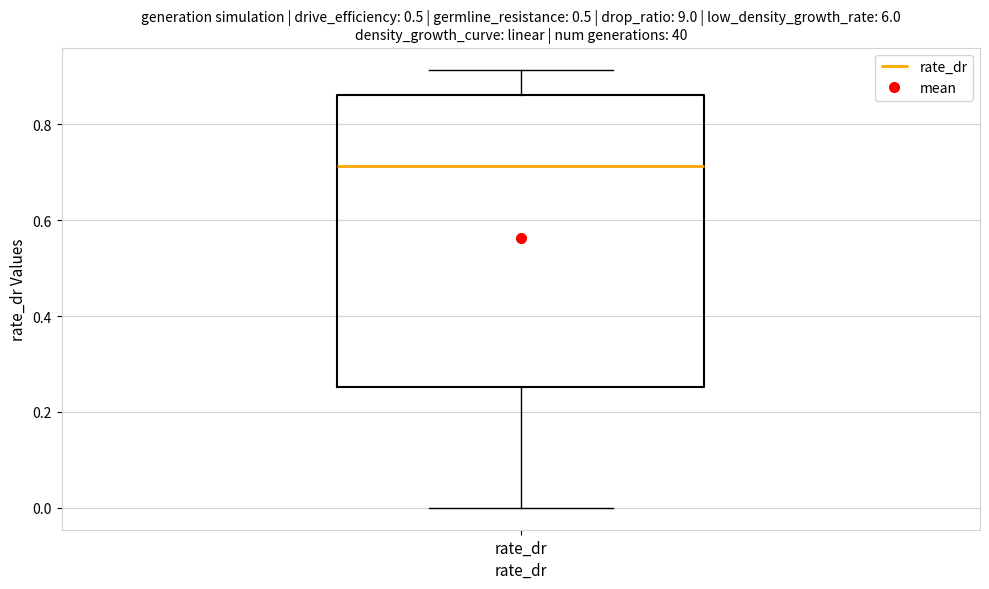

Transcribe this box plot: give where the median line is, the range the box spans, and where the two whiskers end, as read against the y-axis. The values are not printed on the chart, so give them approximately, as read against the axis.

median 0.72, box 0.26 to 0.86, whiskers 0.00 to 0.92